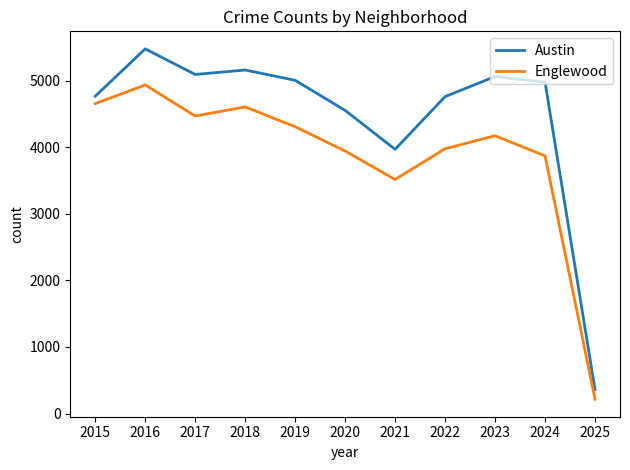

Is it true that Austin equals 1038 at 2019?

False